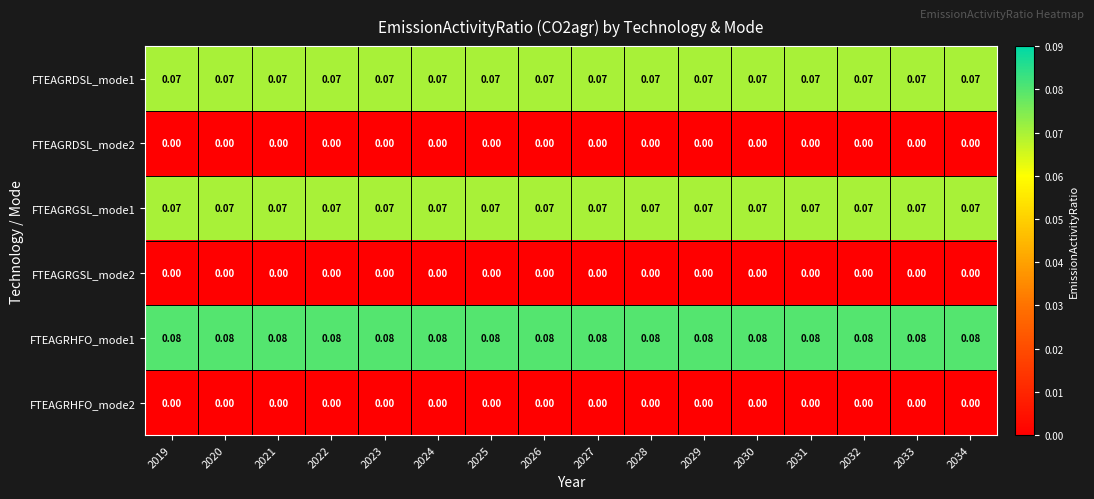

Is the value of FTEAGRHFO_mode1 at 2025 greater than the value of FTEAGRGSL_mode2 at 2025?

Yes